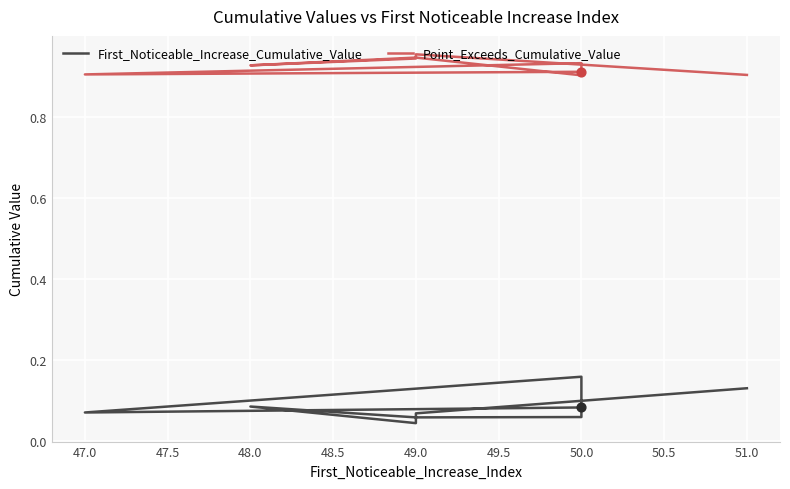

At how many categories does at least one series exceed 0?

10